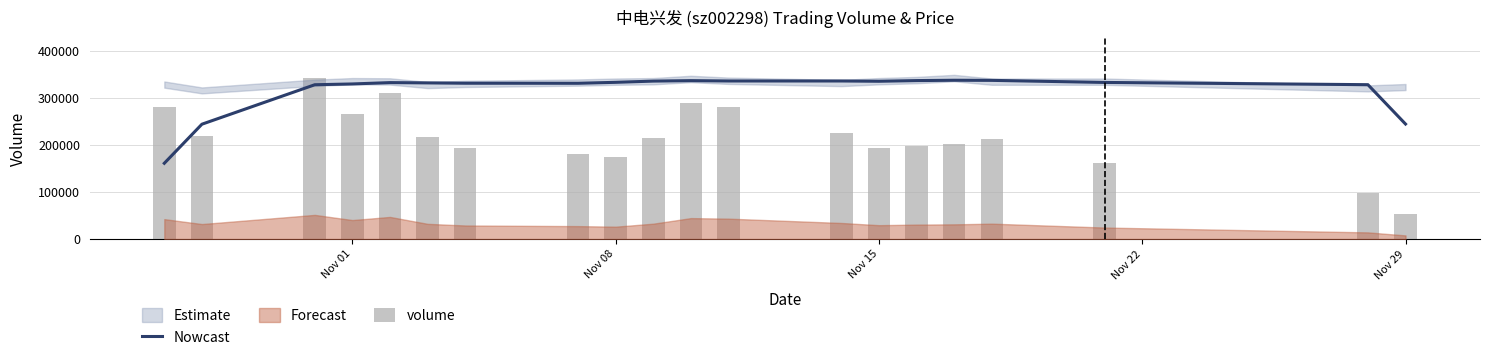

How many groups of bars are there?

20